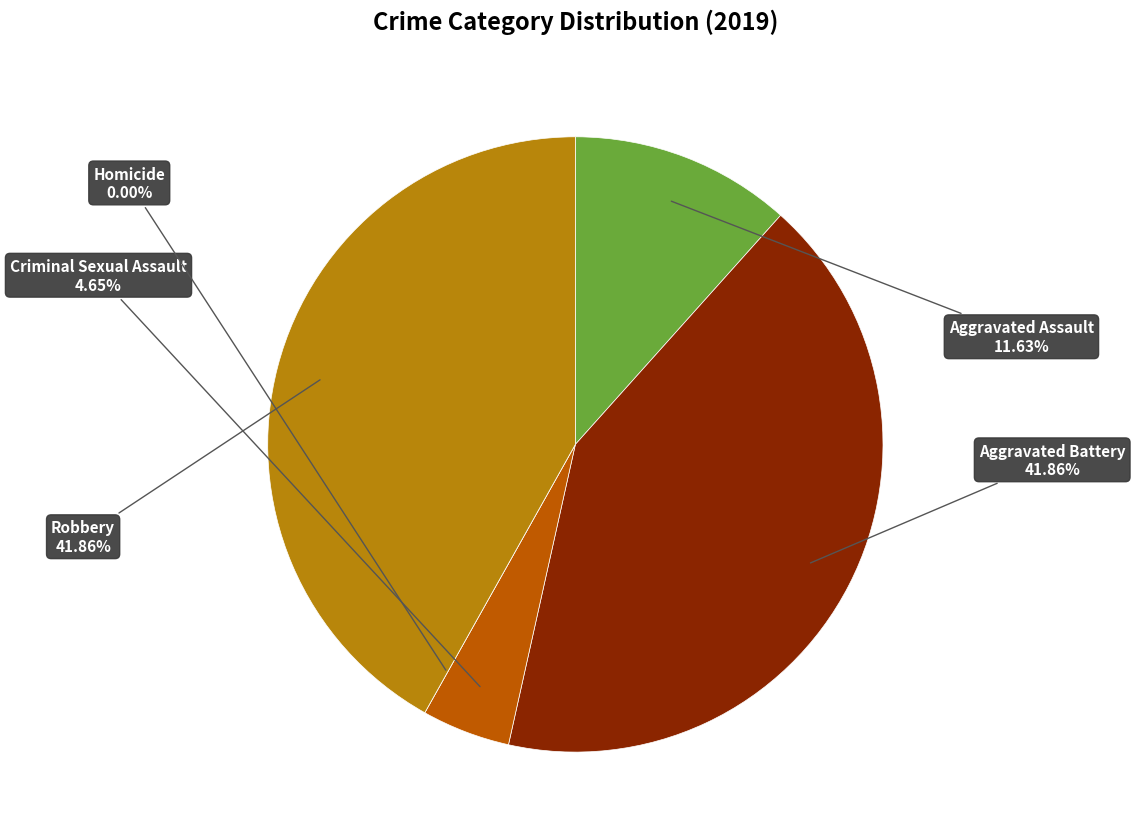

How many slices are in this pie chart?

5